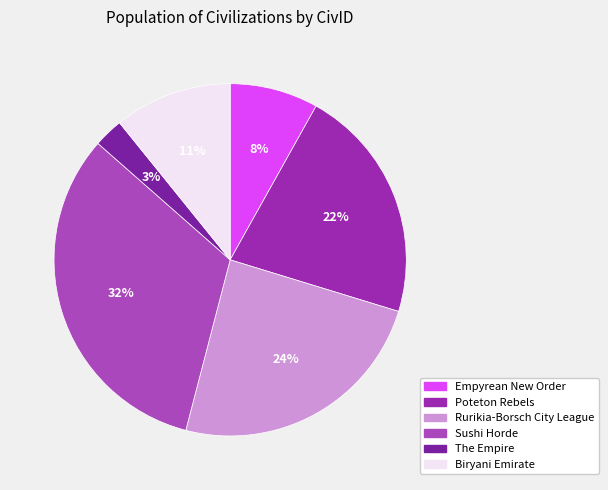

Between Poteton Rebels and Rurikia-Borsch City League, which is larger?

Rurikia-Borsch City League